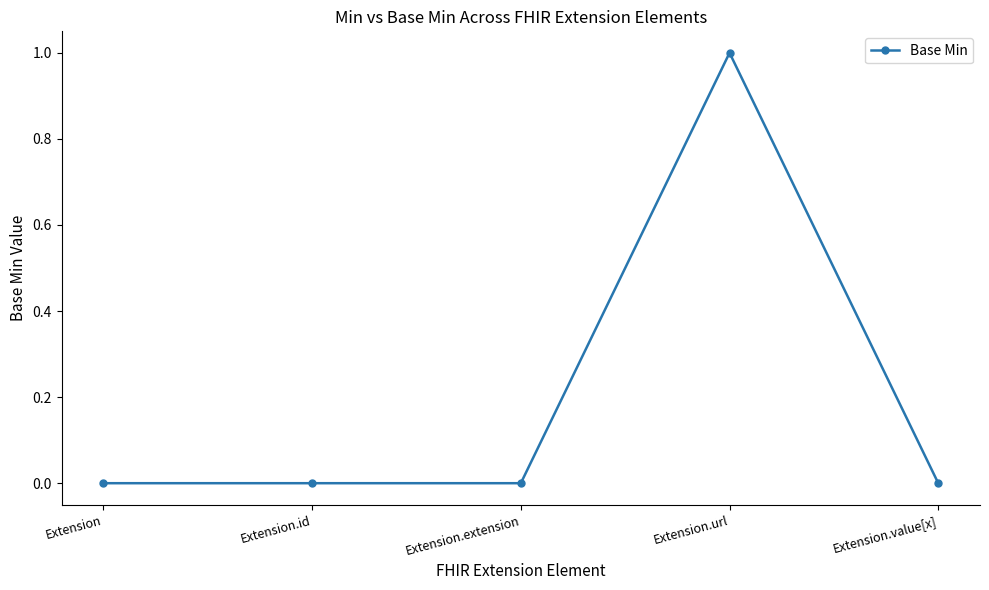

How many values are between 0 and 1?

5